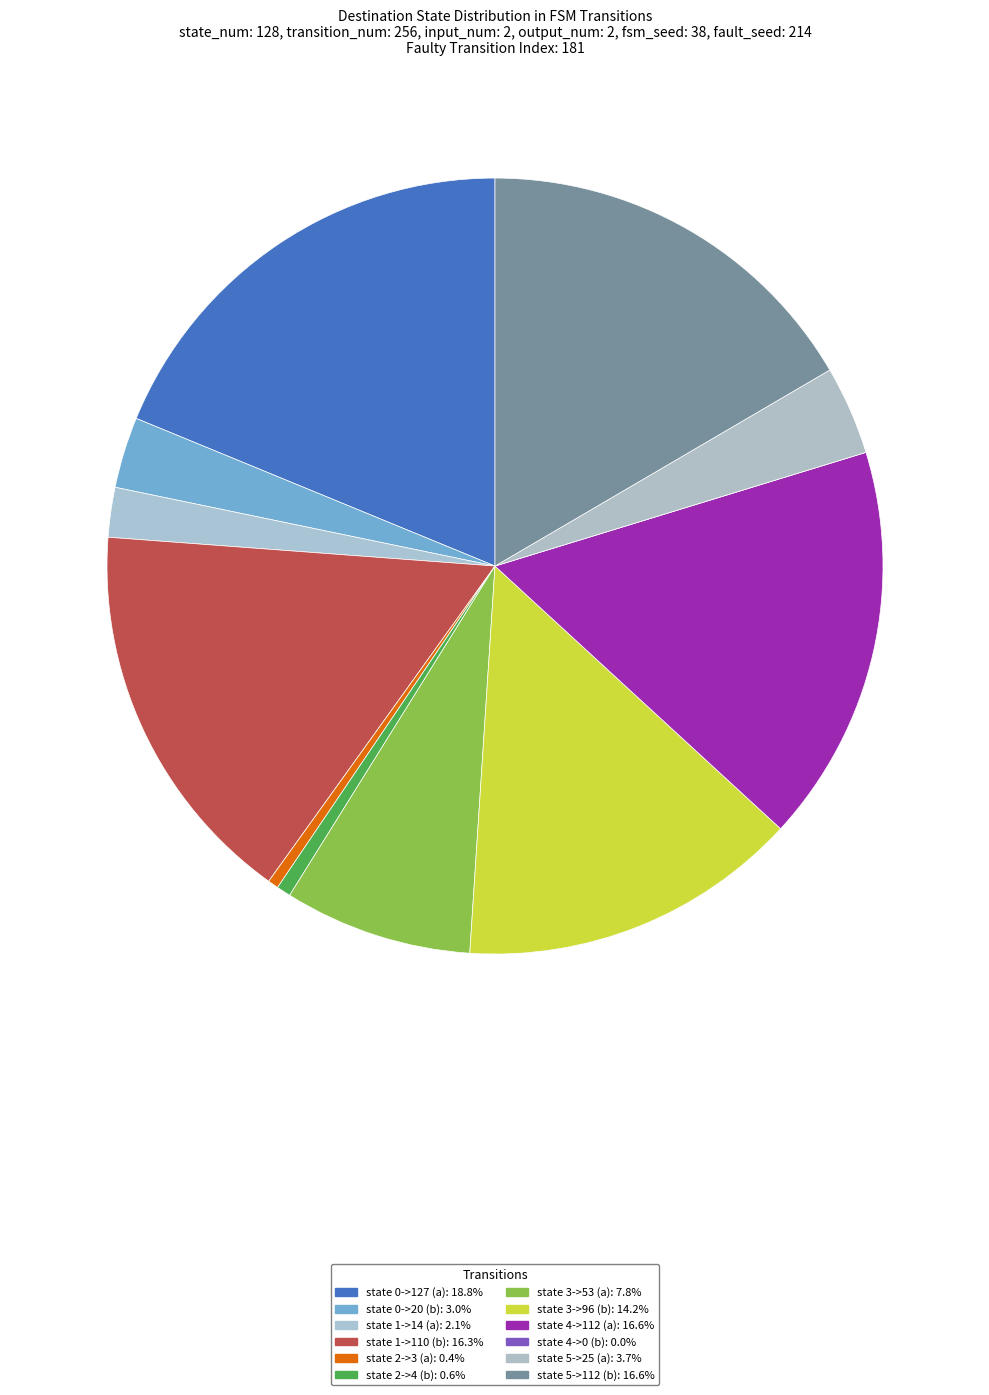

What percentage is NOT represented by state 1->110 (b)?

83.7%